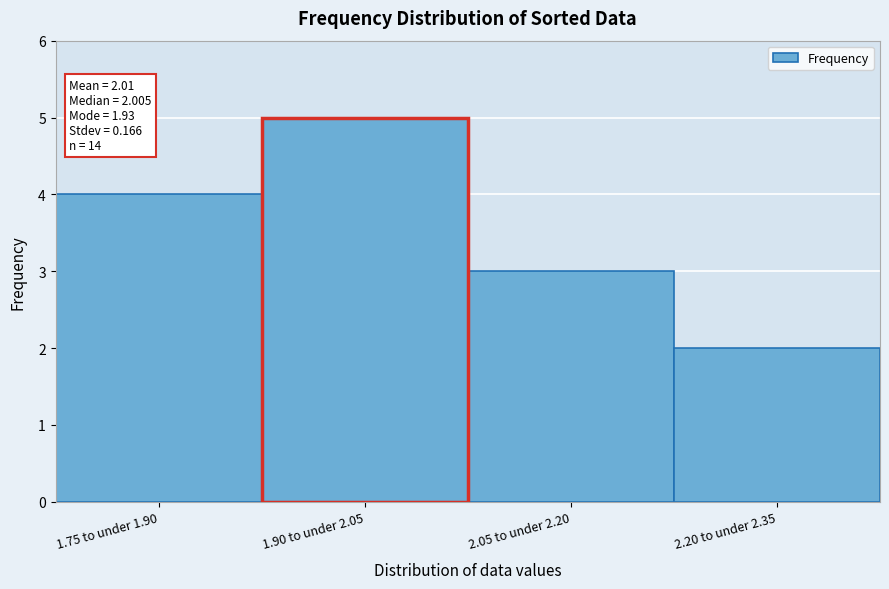

Reading right to left, extract all data points from this chart.

2	3	5	4